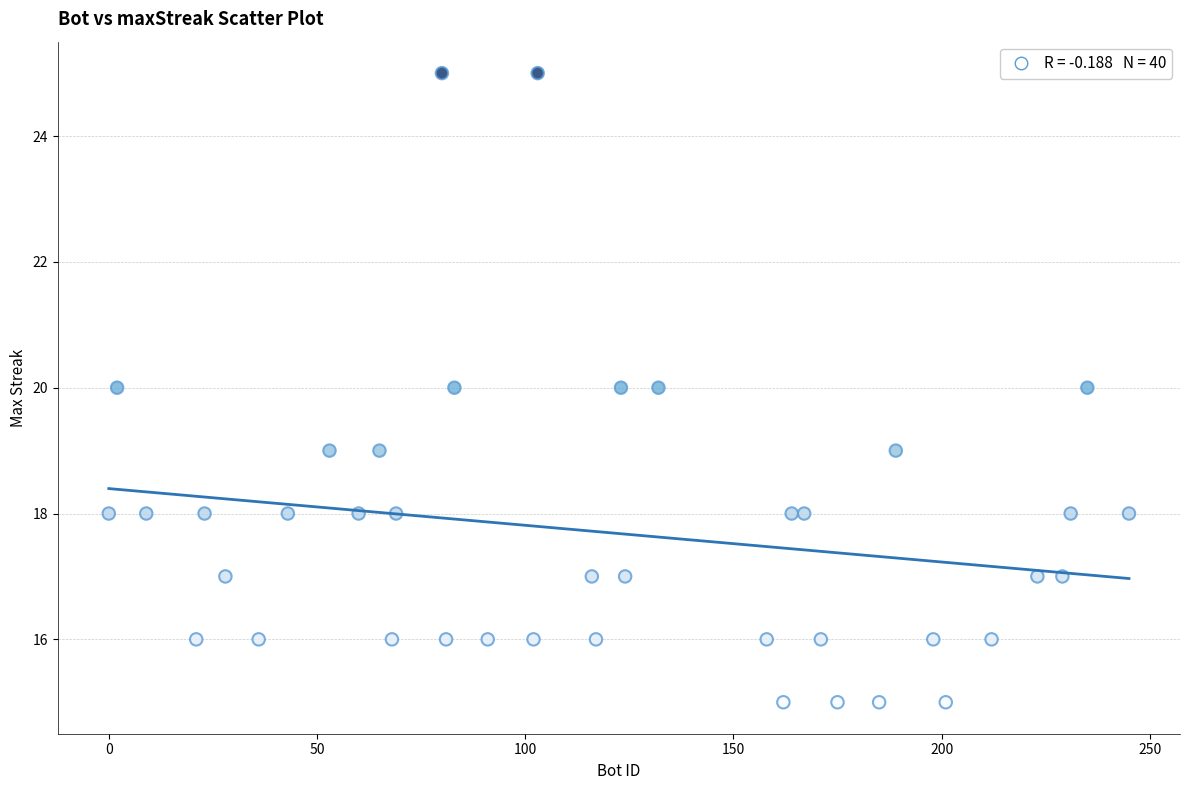

What is the range of X values (max minus min)?

245